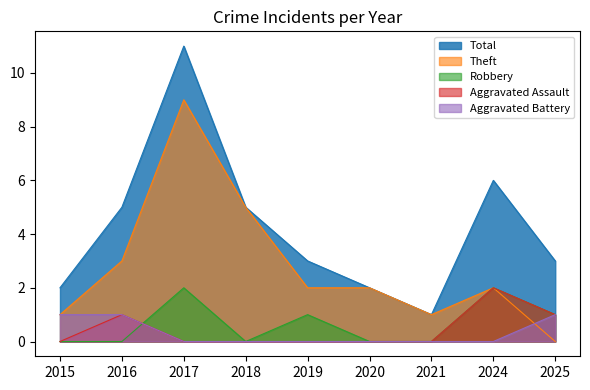

What is the greatest value displayed?

11